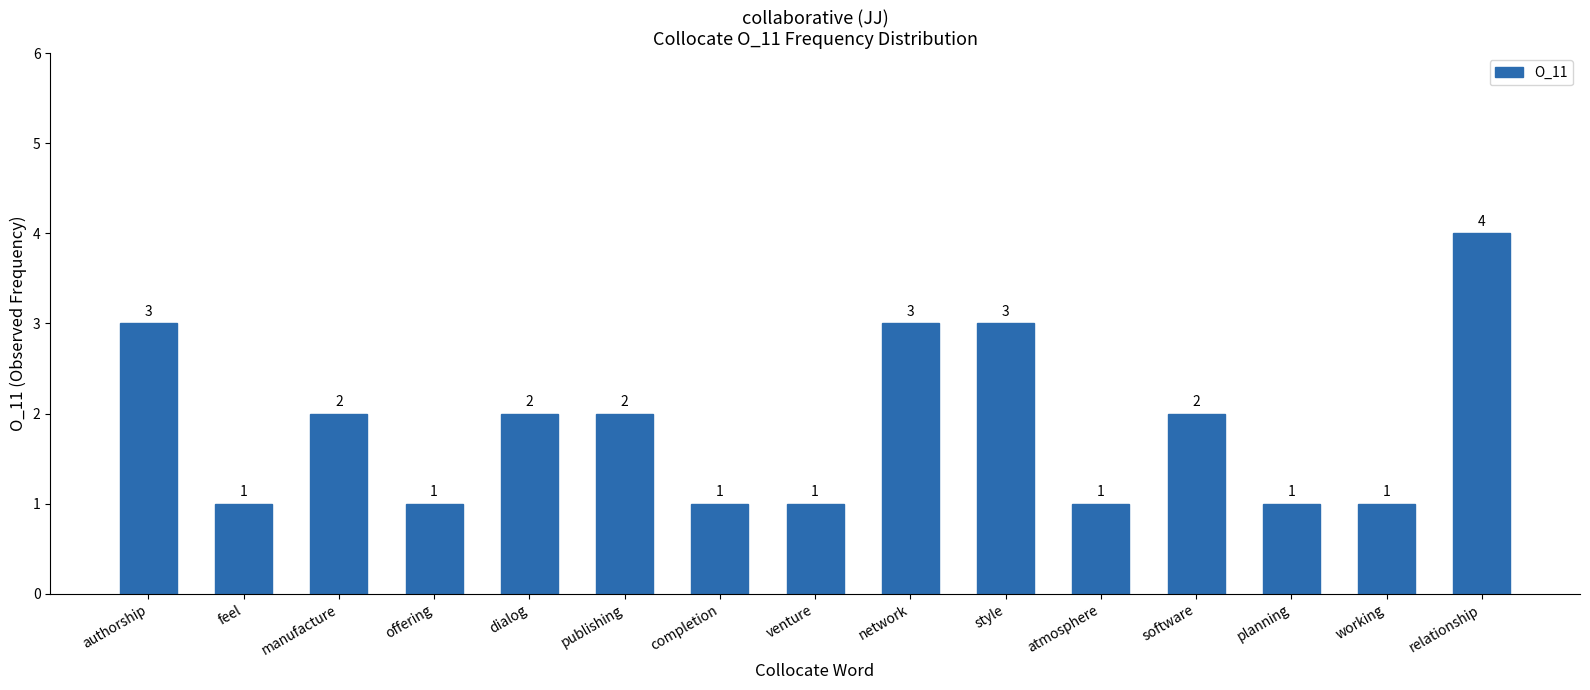

What value does the data have at style?

3